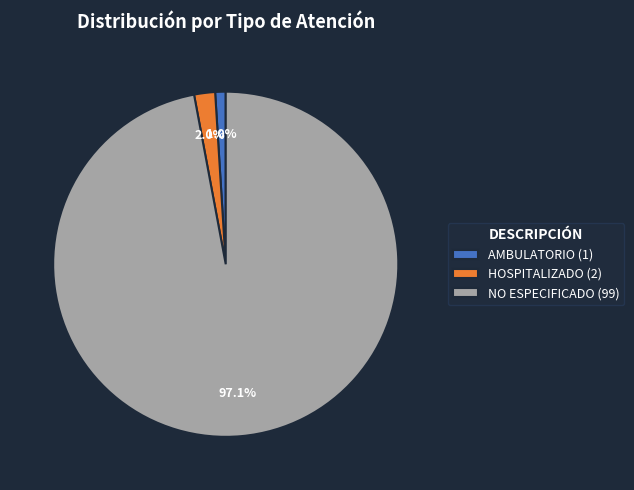

Rank the categories by value from lowest to highest.

AMBULATORIO, HOSPITALIZADO, NO ESPECIFICADO